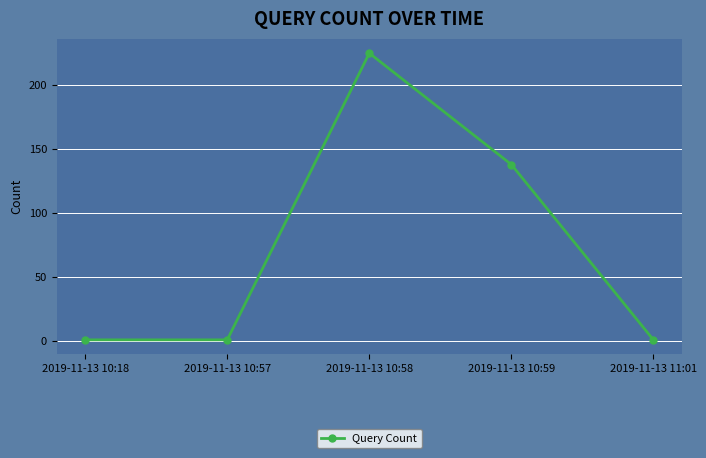

What is the difference between the maximum and second lowest values?

224